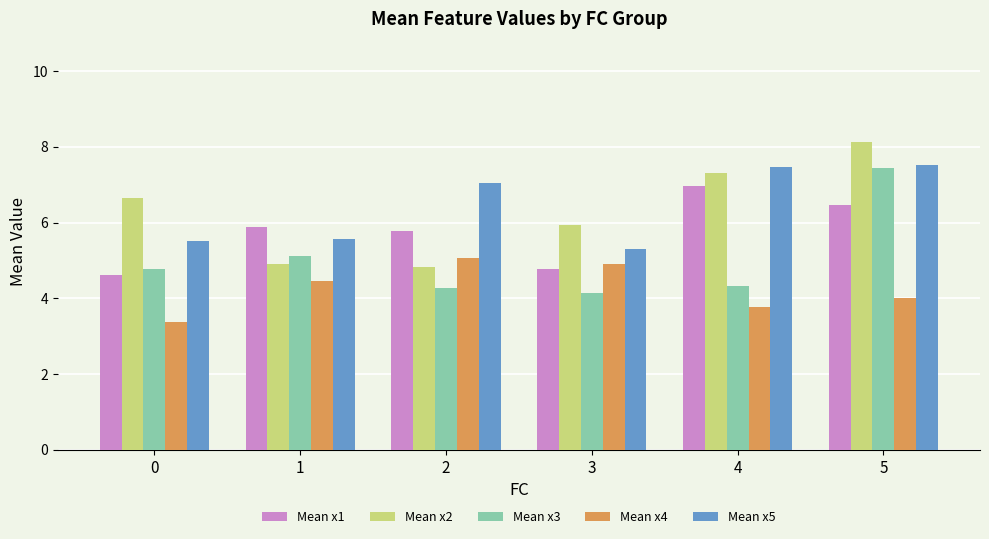

Is it true that Mean x3 equals 4.3 at 2?

True